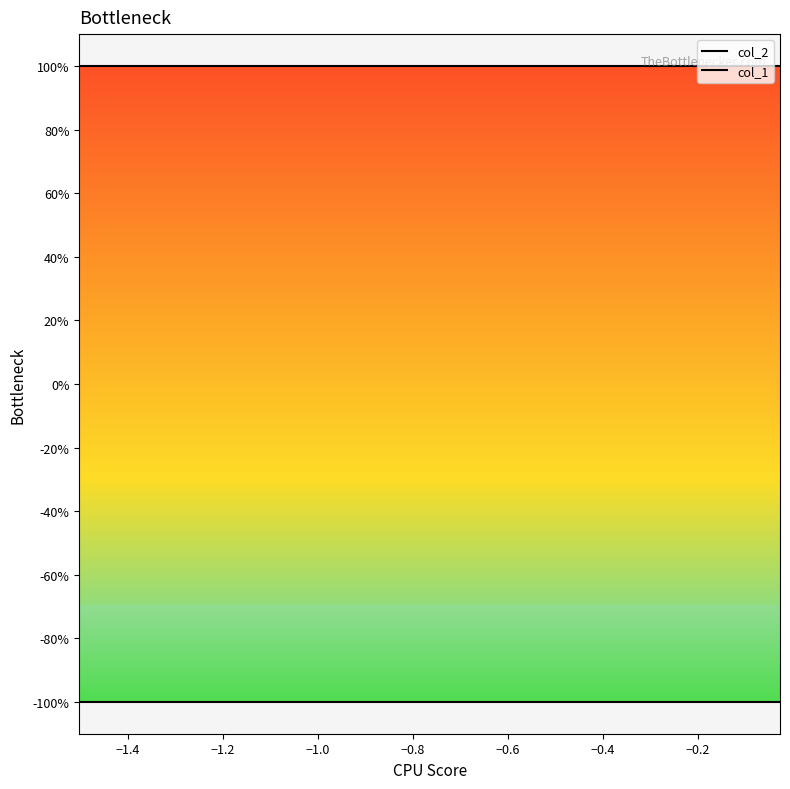

At how many categories does at least one series exceed 0?

10